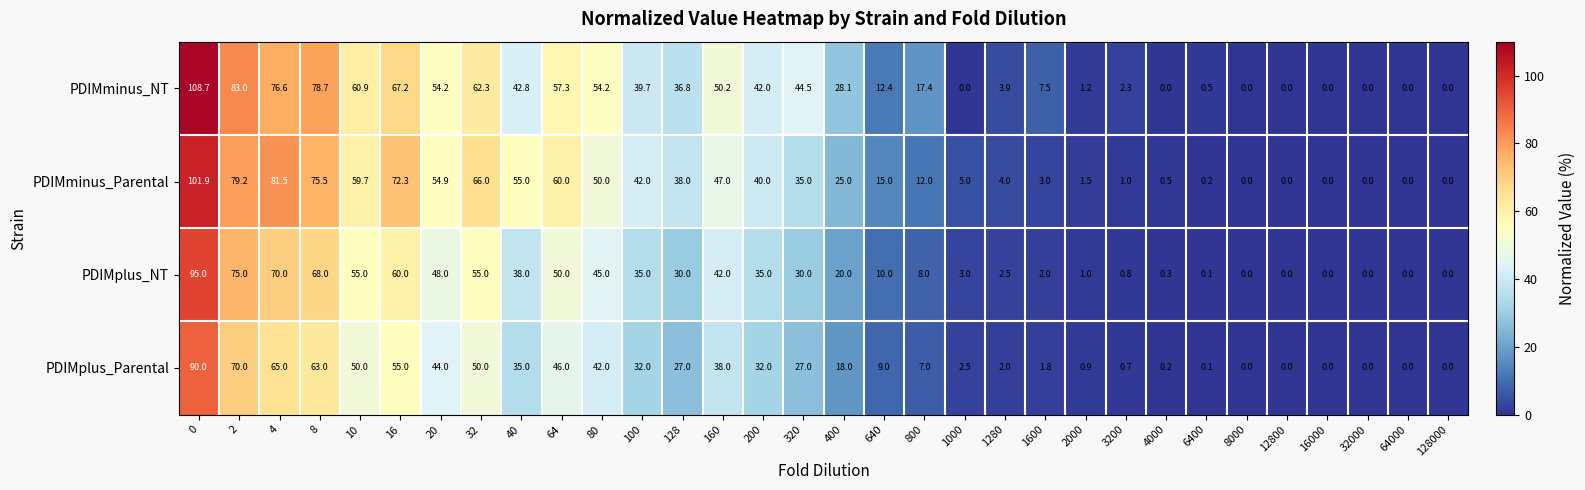

At how many categories does at least one series exceed 50?

12